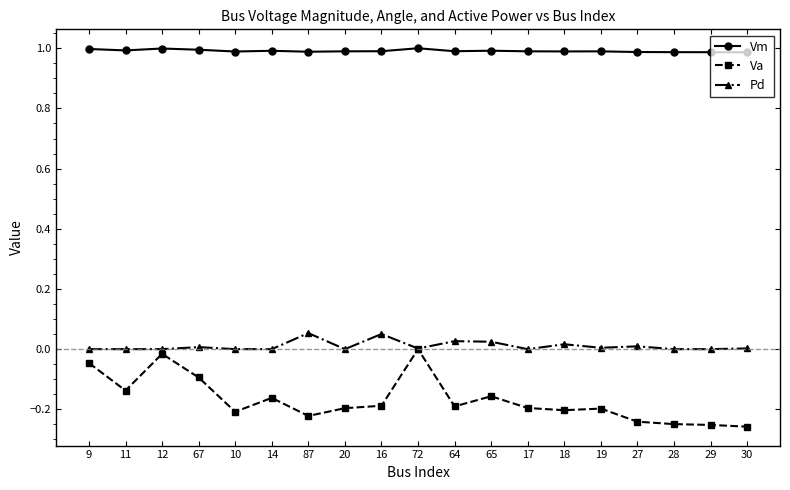

In Va, how many points are lower than both neighbors (excluding endpoints)?

5